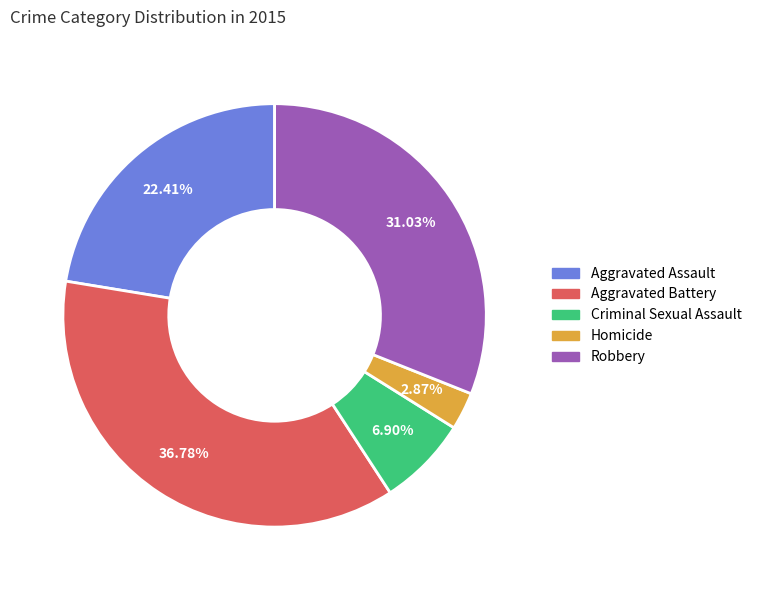

To the nearest percent, what is the average slice percentage?

20%